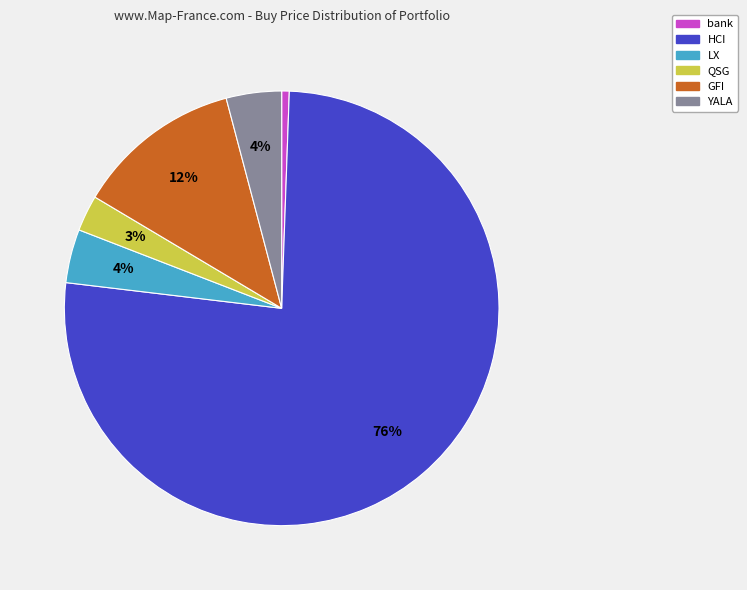

To the nearest percent, what is the average slice percentage?

17%